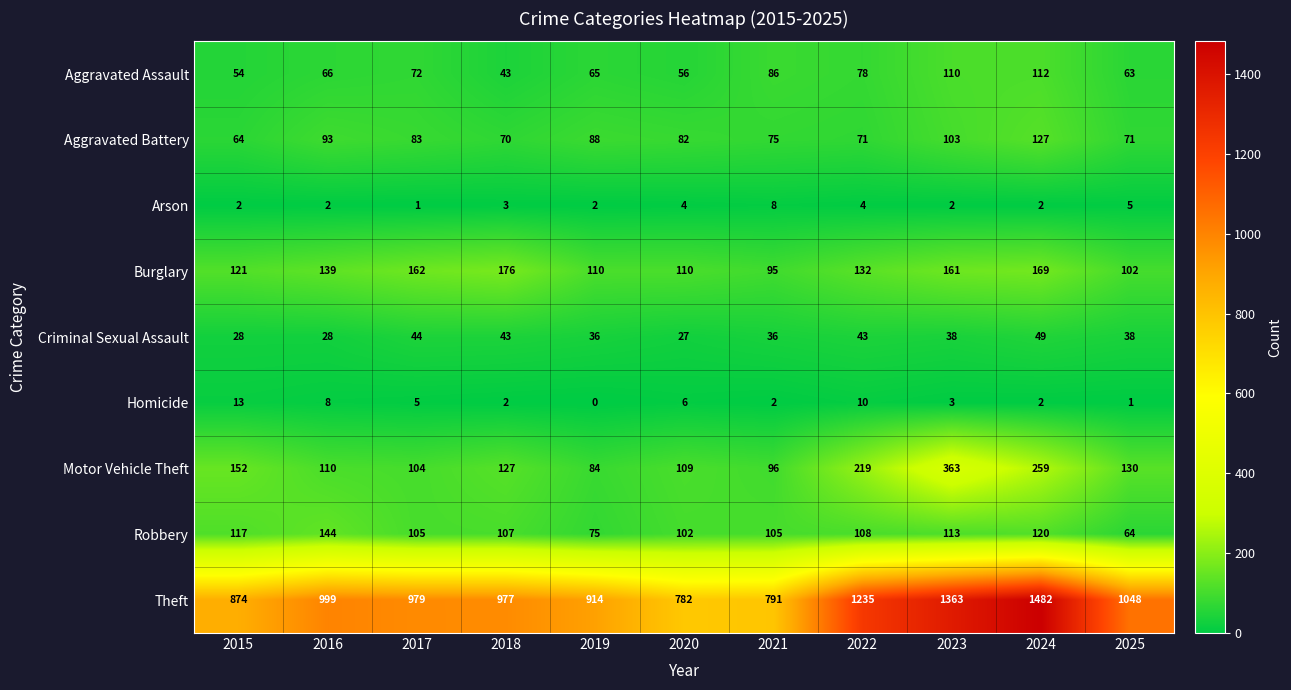

At which label does Burglary reach its peak?

2018